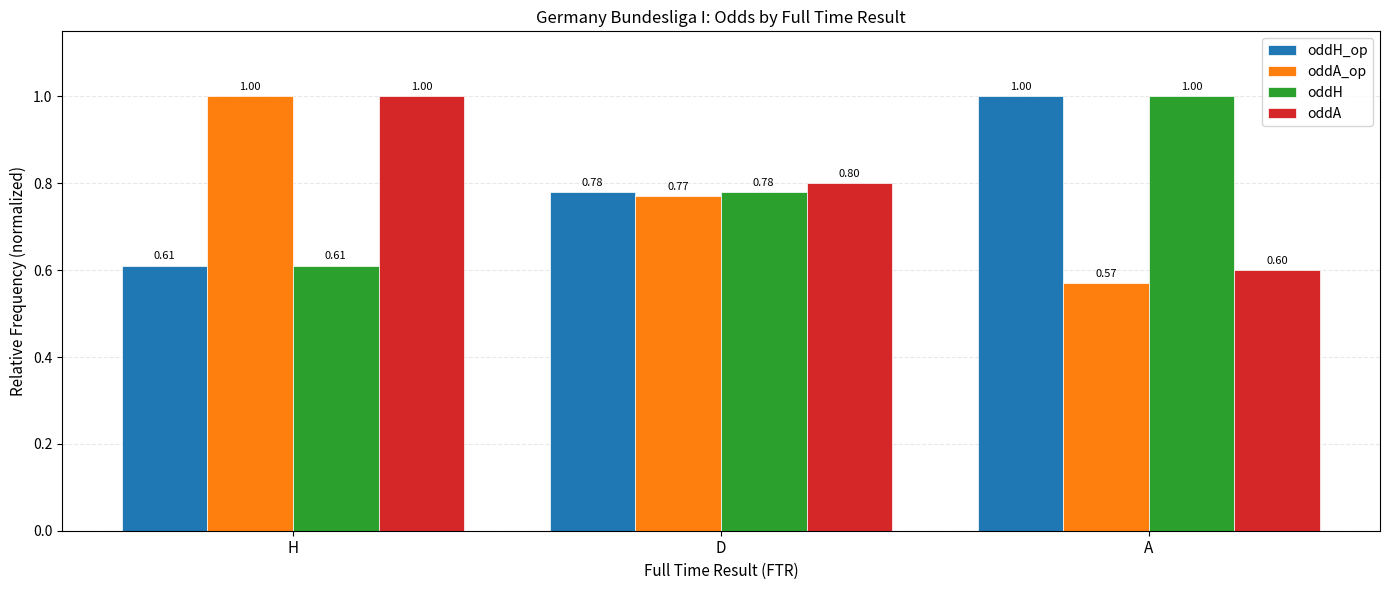

What value does the oddA_op series have at A?

0.6